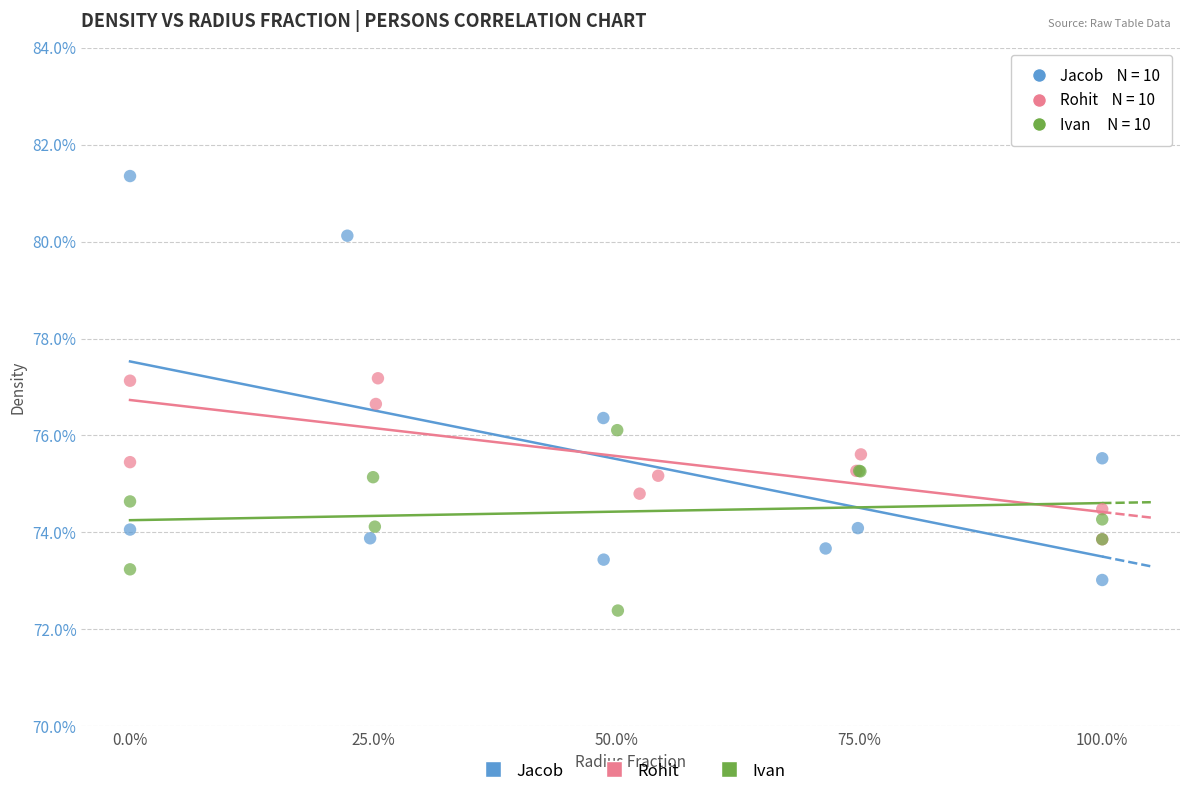

What are all the series names shown in the legend?

Jacob, Rohit, Ivan